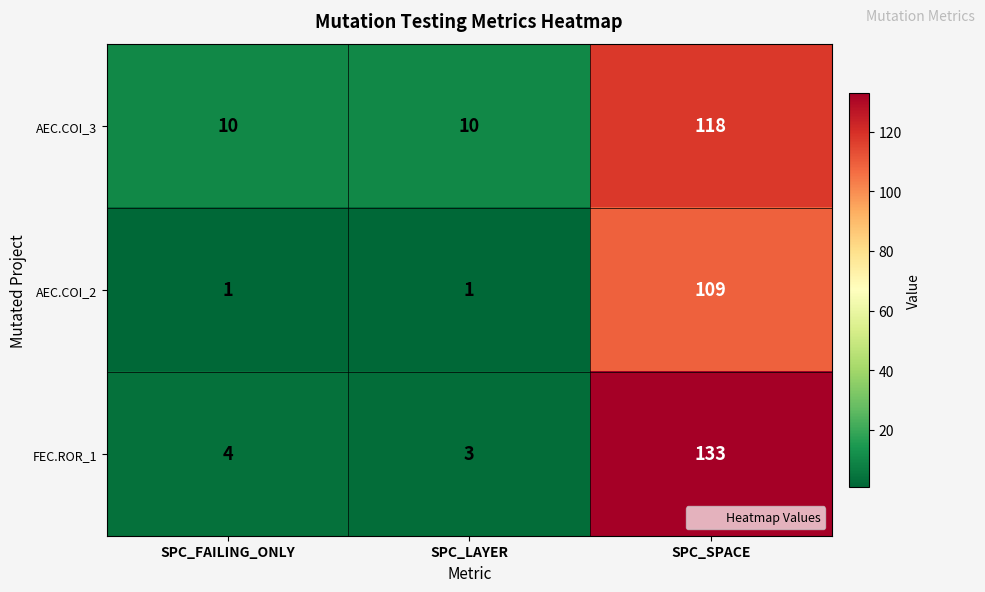

At which category is the sum across all series the highest?

SPC_SPACE